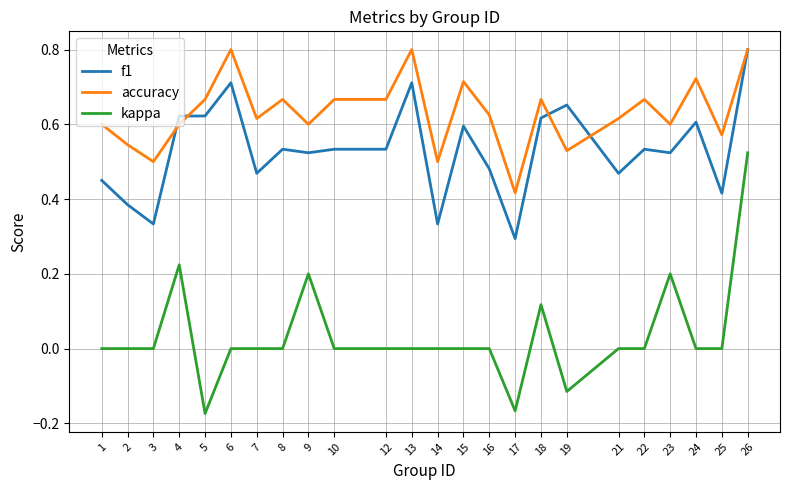

What is the sum of the f1 values at 19 and 2?

1.0